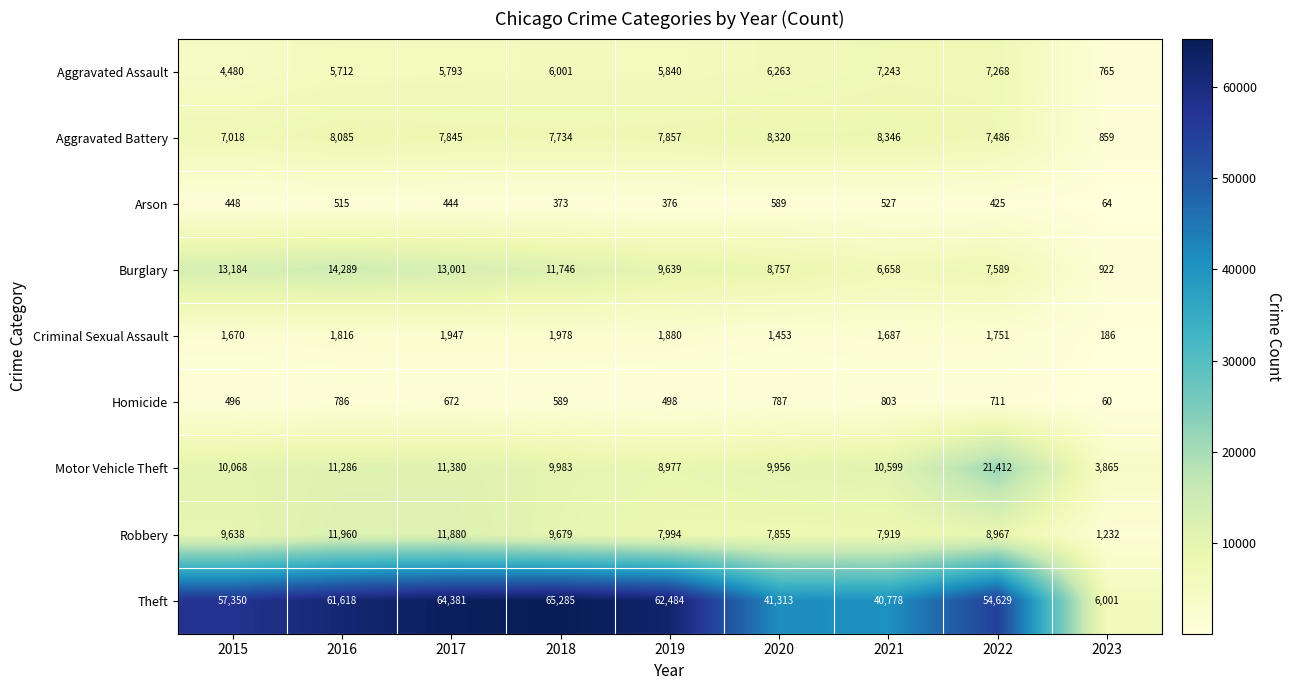

What is the minimum value shown in the chart?

60